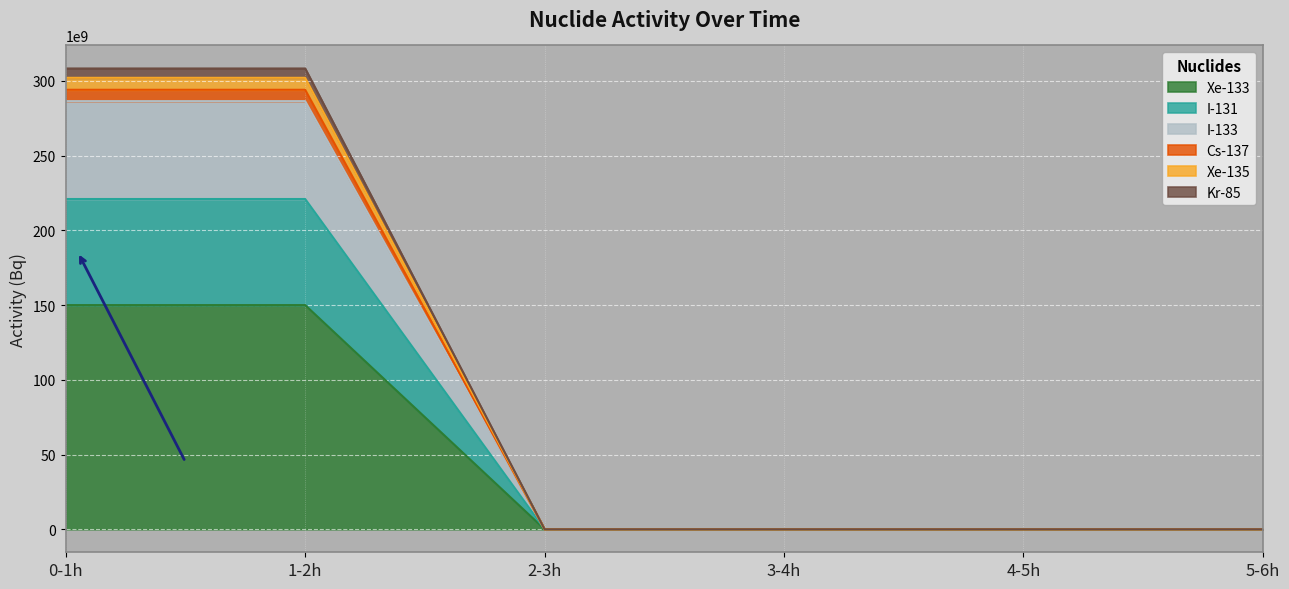

Between 2-3h and 4-5h, which series saw the biggest shift?

Xe-133